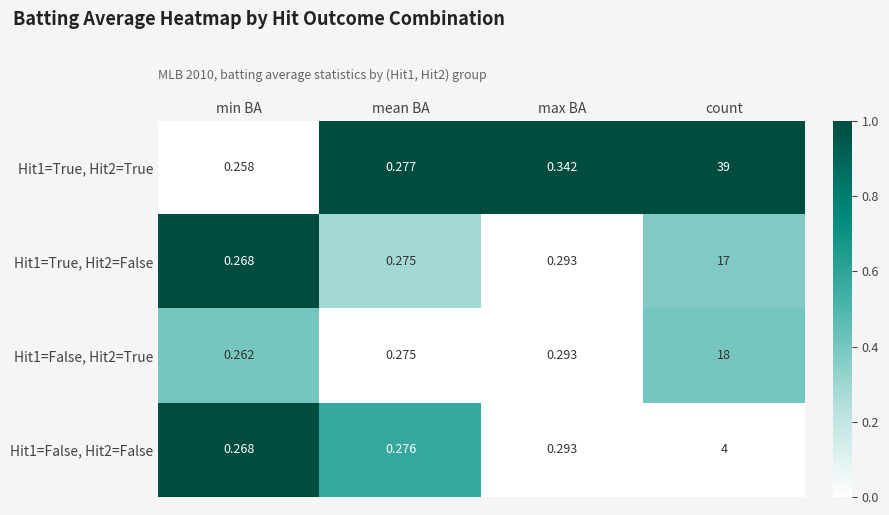

Rank the categories by Hit1=True, Hit2=False value from lowest to highest.

min BA, mean BA, max BA, count